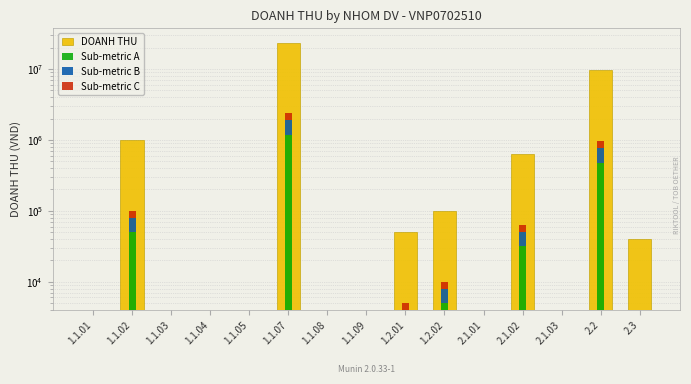

Which label corresponds to the smallest value in the chart?

1.1.01